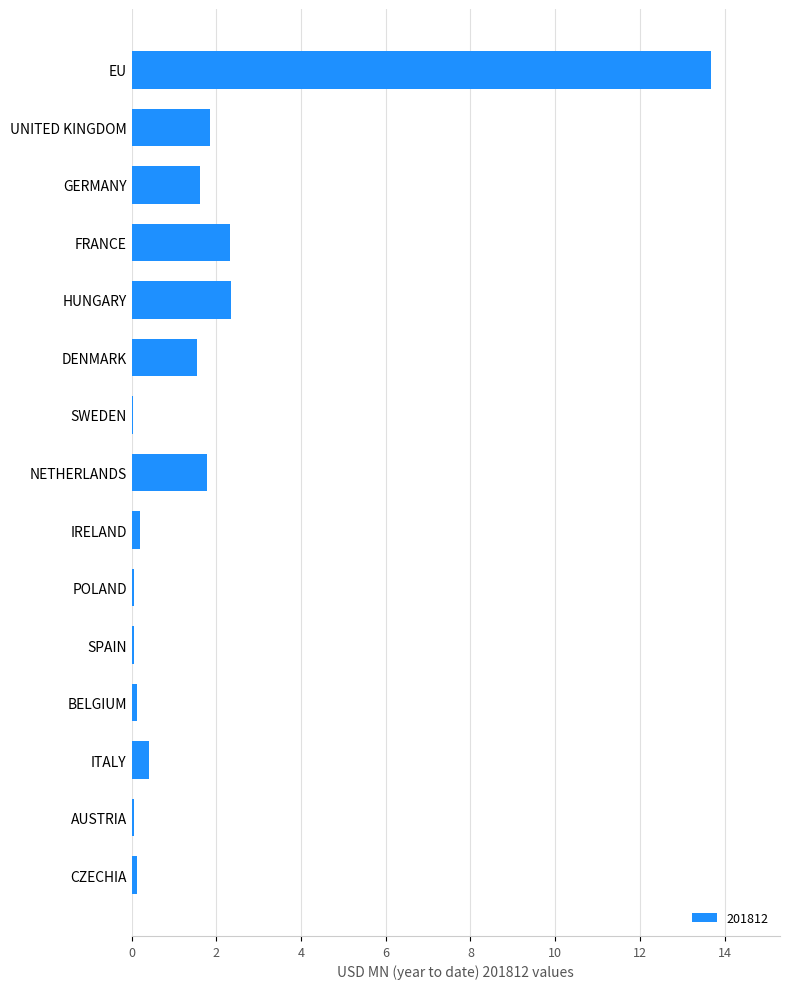

Which has a higher value, FRANCE or IRELAND?

FRANCE